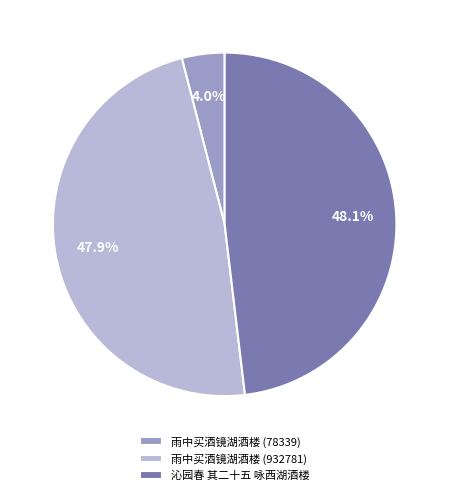

Is it true that 雨中买酒镜湖酒楼 (932781) is 56% of the pie?

False